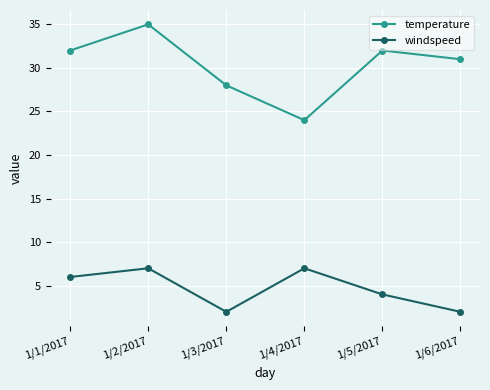

True or false: windspeed has more than 0 points higher than both neighbors.

True